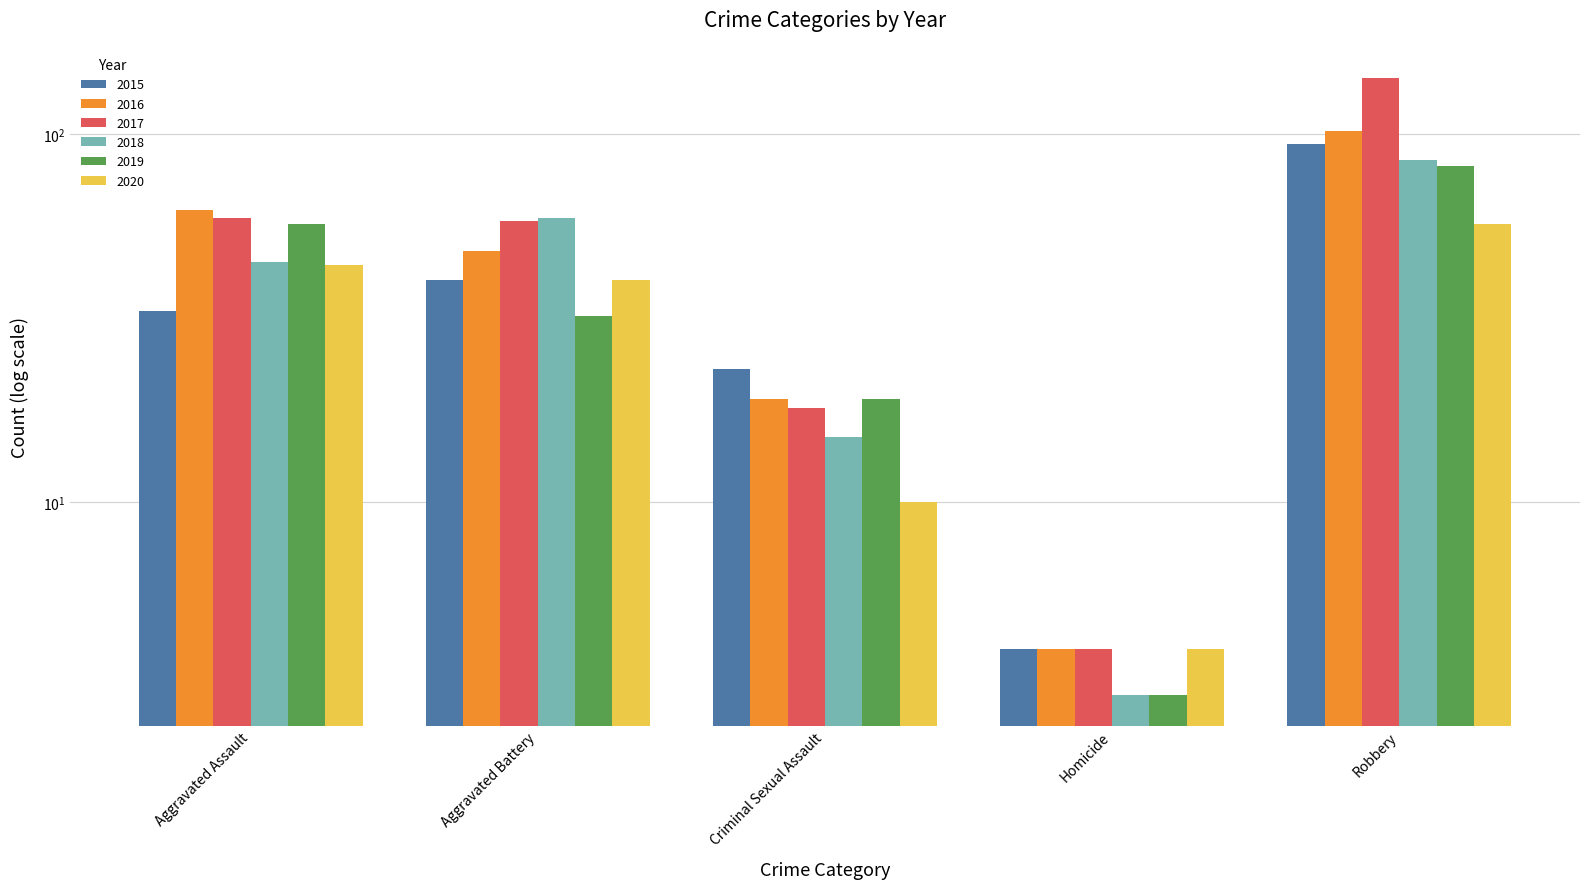

Where is 2015 nearest to the value 49?

Aggravated Battery